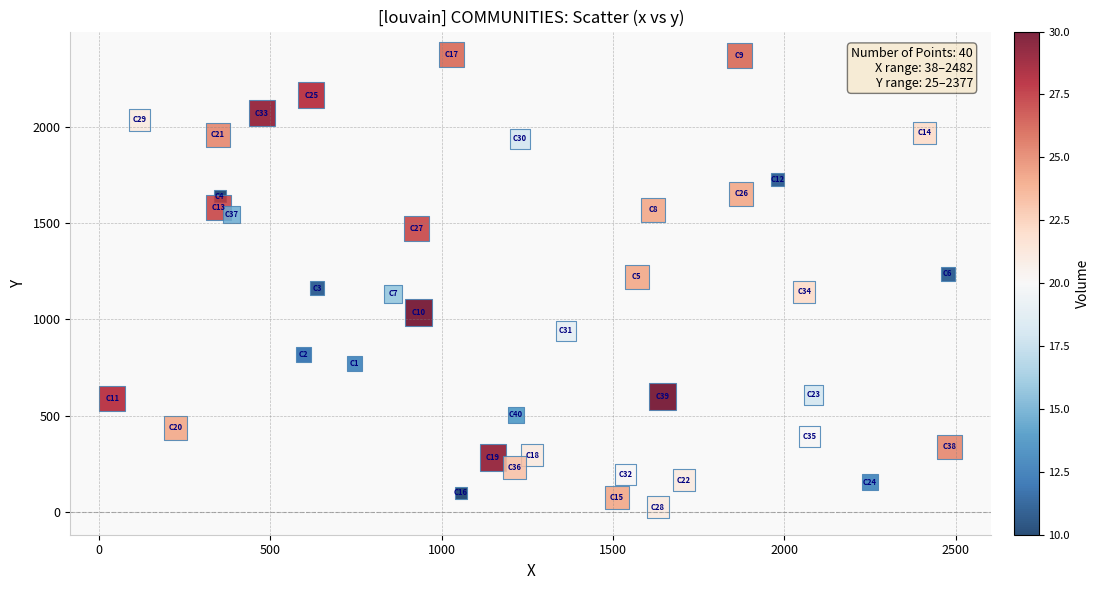

What is the range of X values (max minus min)?

2444